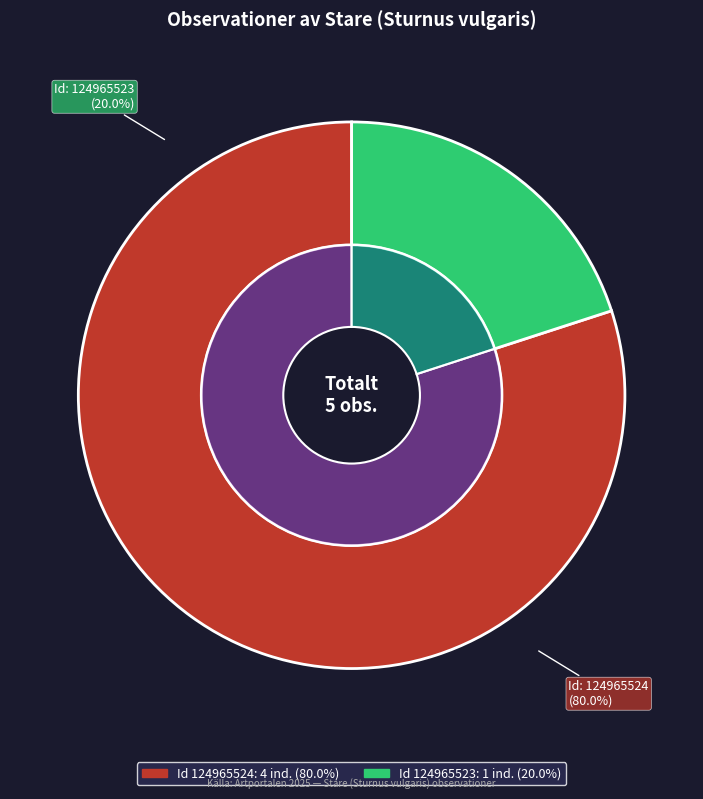

What is the change in value from 124965524 to 124965523?

-3